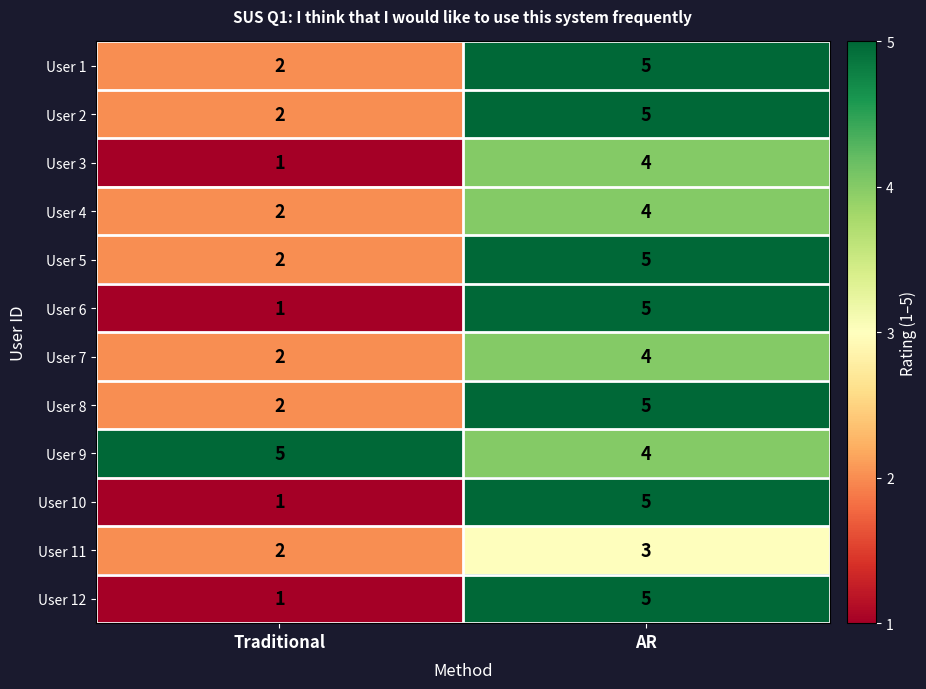

Rank the categories by User 6 value from highest to lowest.

AR, Traditional